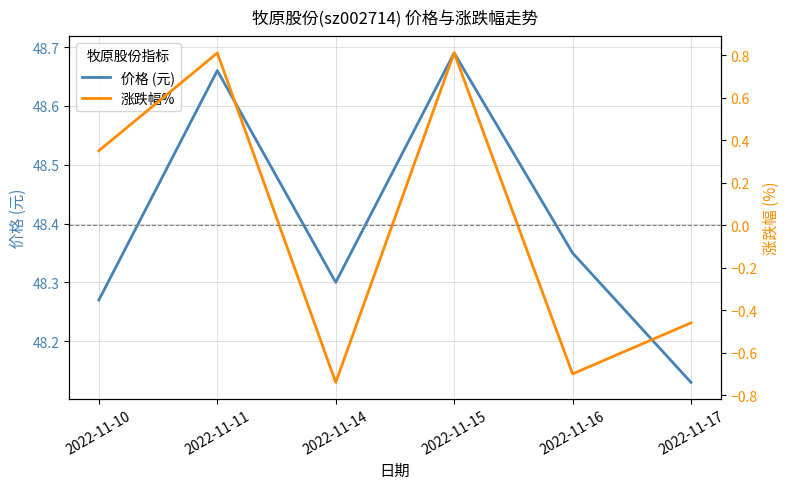

True or false: 涨跌幅% has a value of 0.8 at 2022-11-11.

True